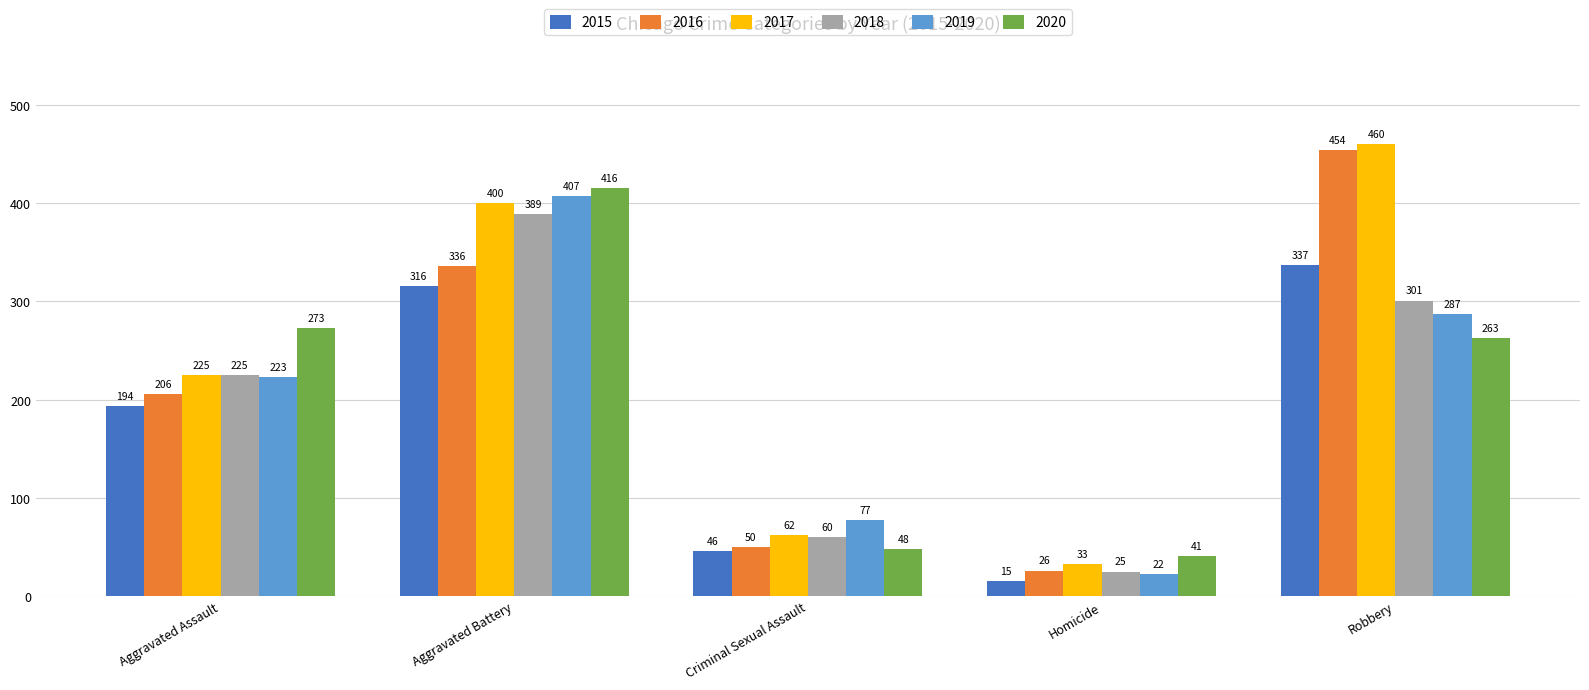

How many bars are there in each group?

6